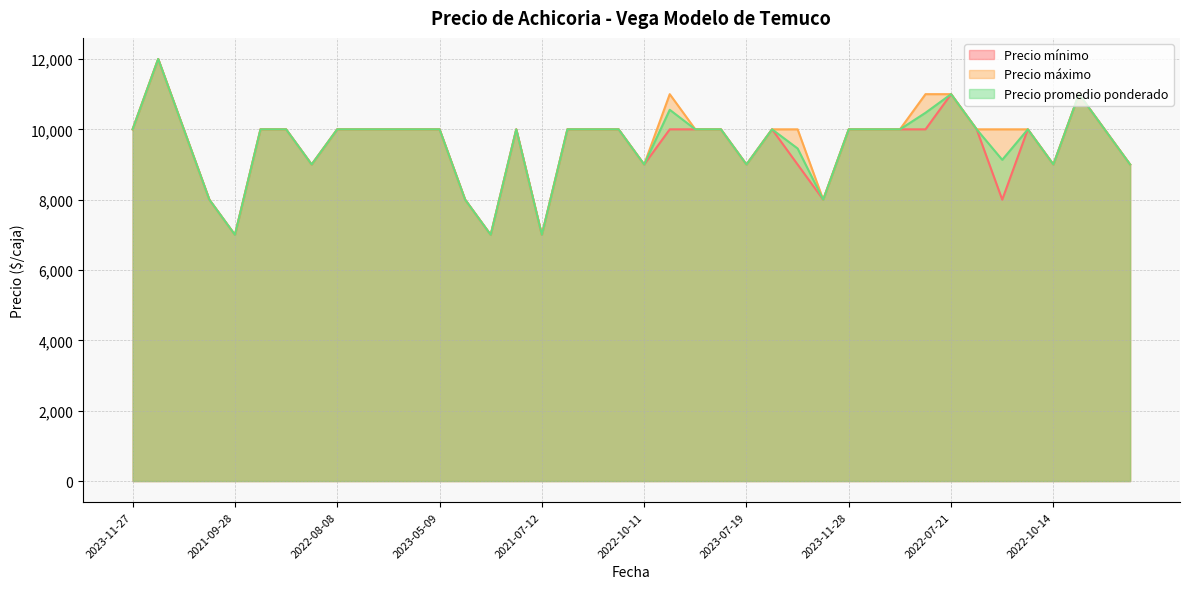

True or false: Precio promedio ponderado and Precio máximo cross at least once.

False